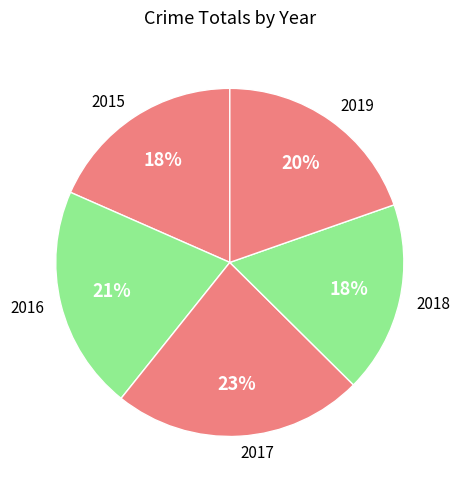

What percentage is the 2015 slice, to the nearest percent?

18%